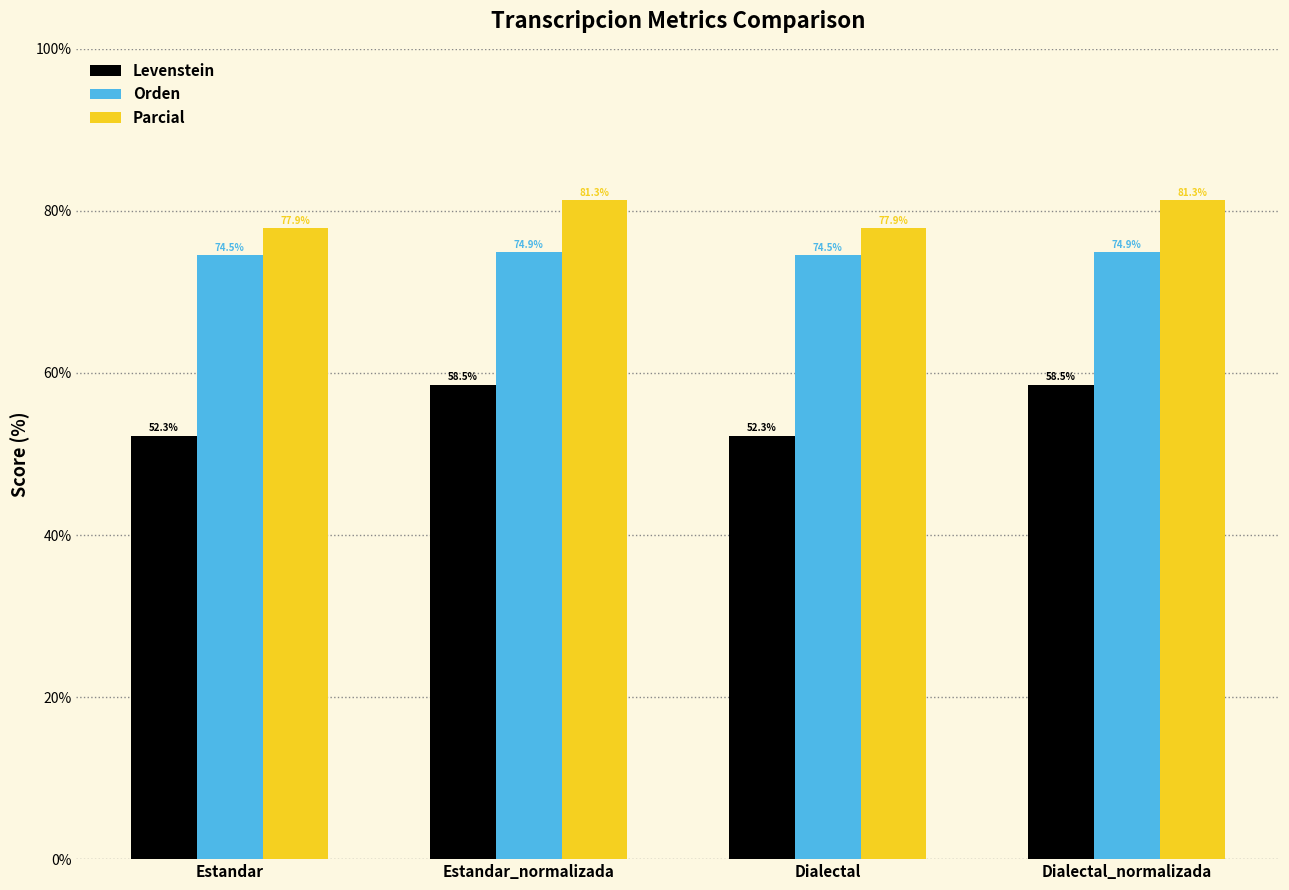

Which series has the largest total across all categories?

Parcial